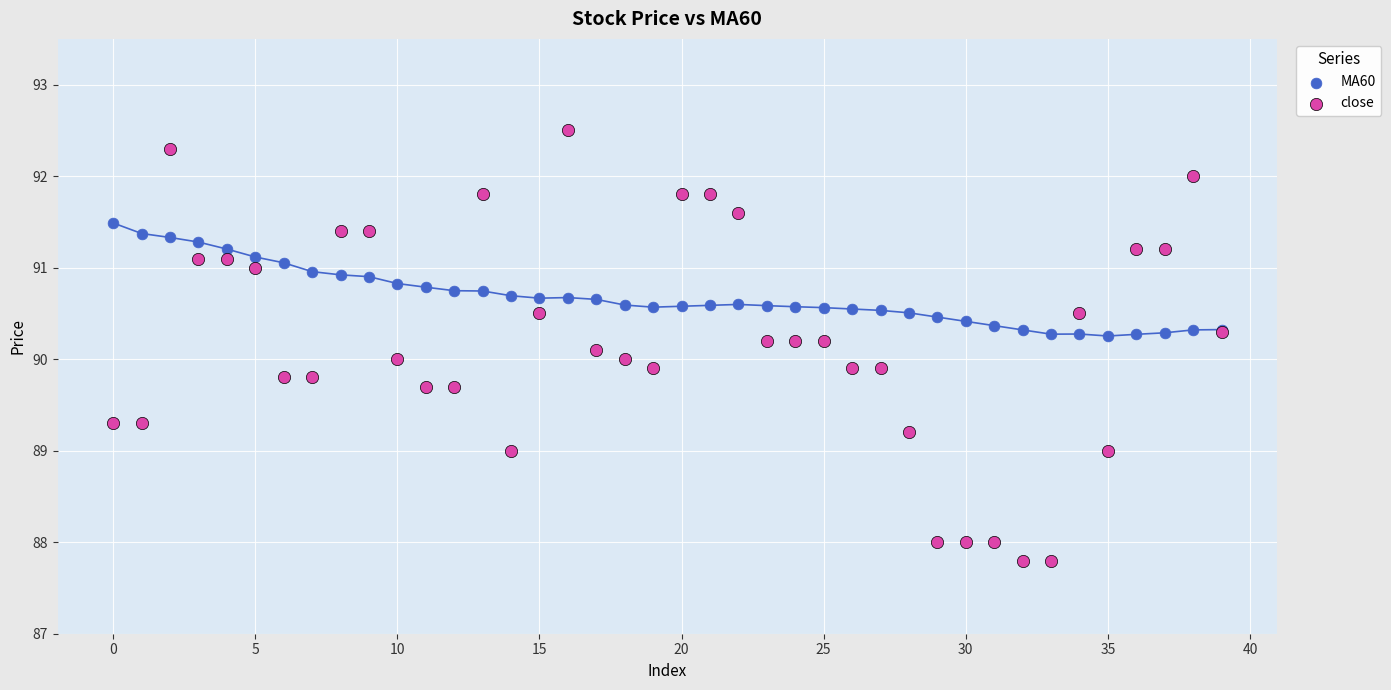

Which series has the widest spread of Y values?

close